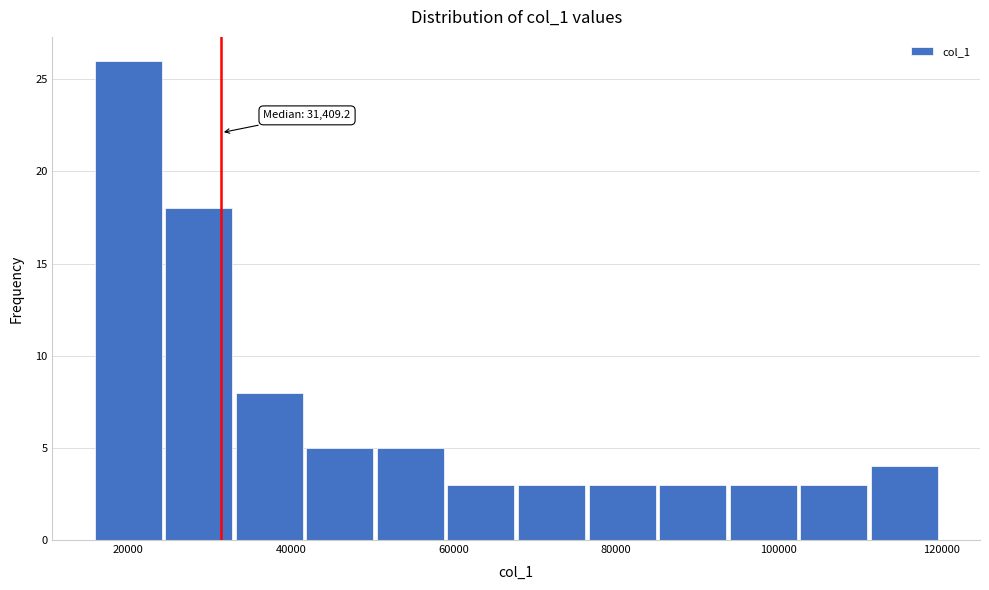

Which range on the x-axis has the tallest bar?

16000 to 24000